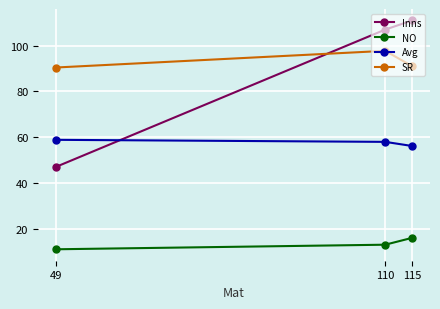

Rank the series at 115 from lowest to highest value.

NO, Avg, SR, Inns